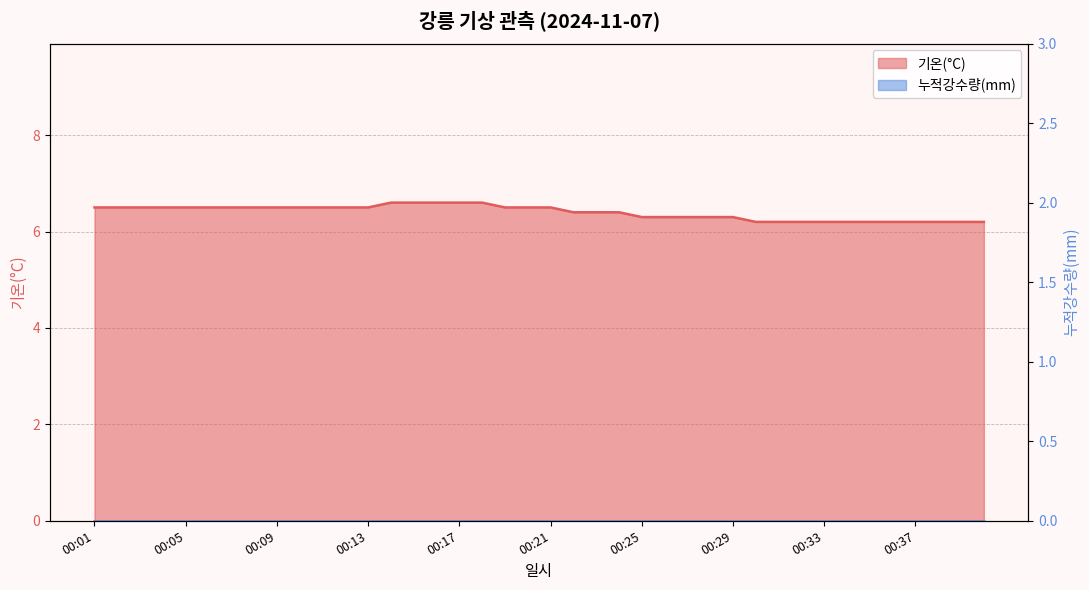

Is it true that the value at 00:19 is 2.5?

False